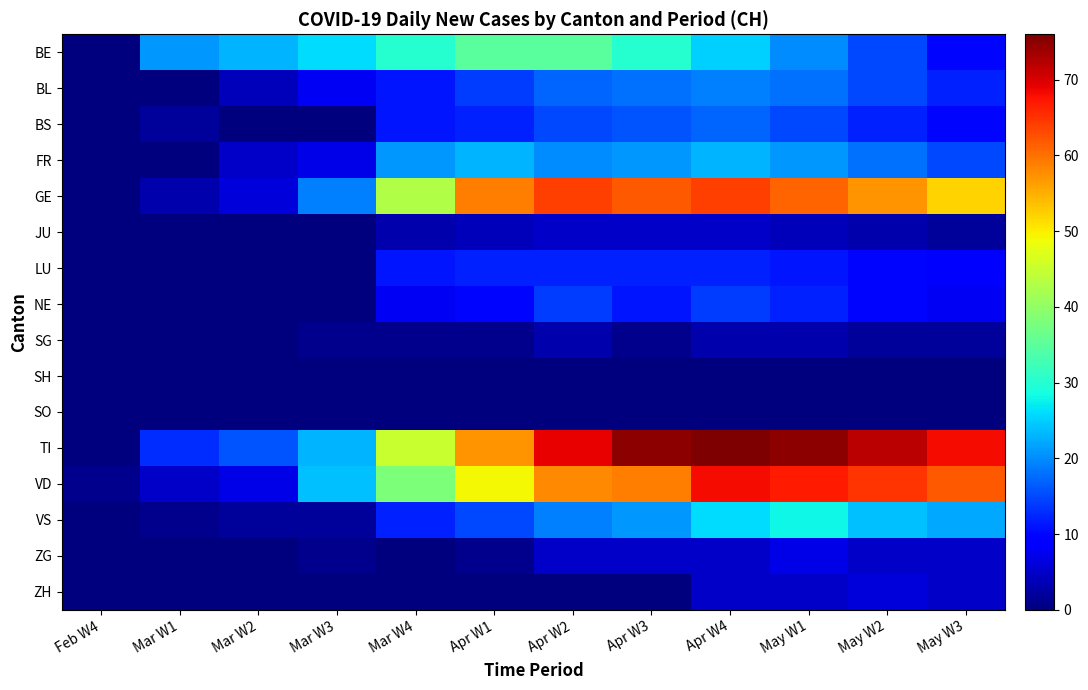

Which series has the largest total across all categories?

TI